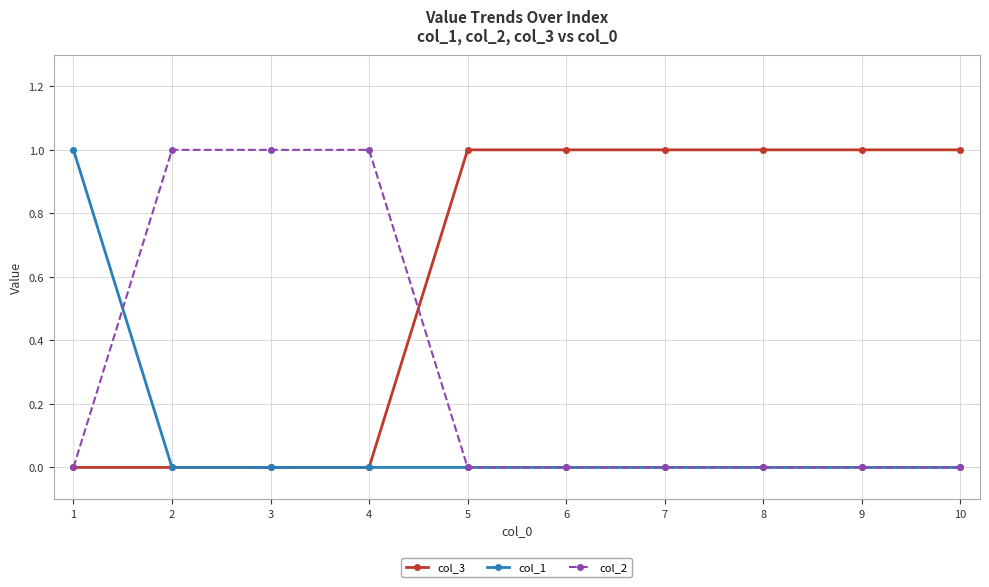

Does the chart have visible grid lines?

Yes